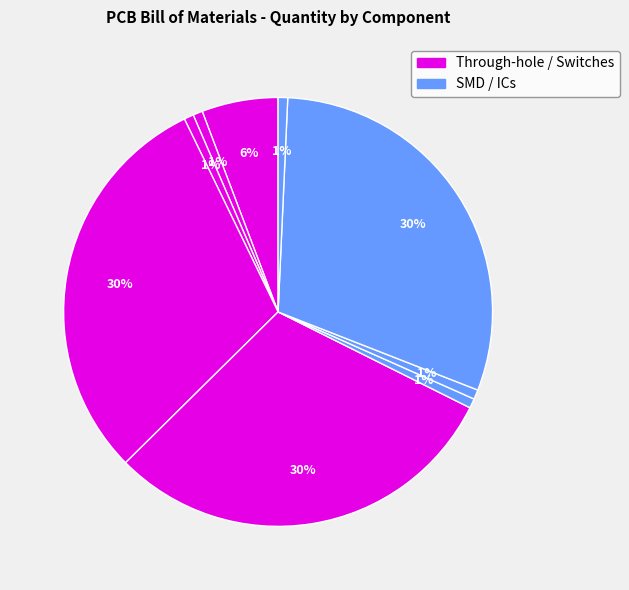

Count the number of slices in the pie.

9